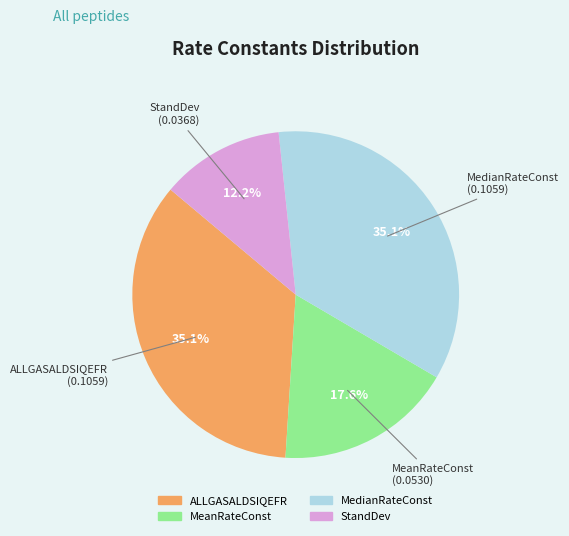

Does MeanRateConst account for over 50% of the chart?

No